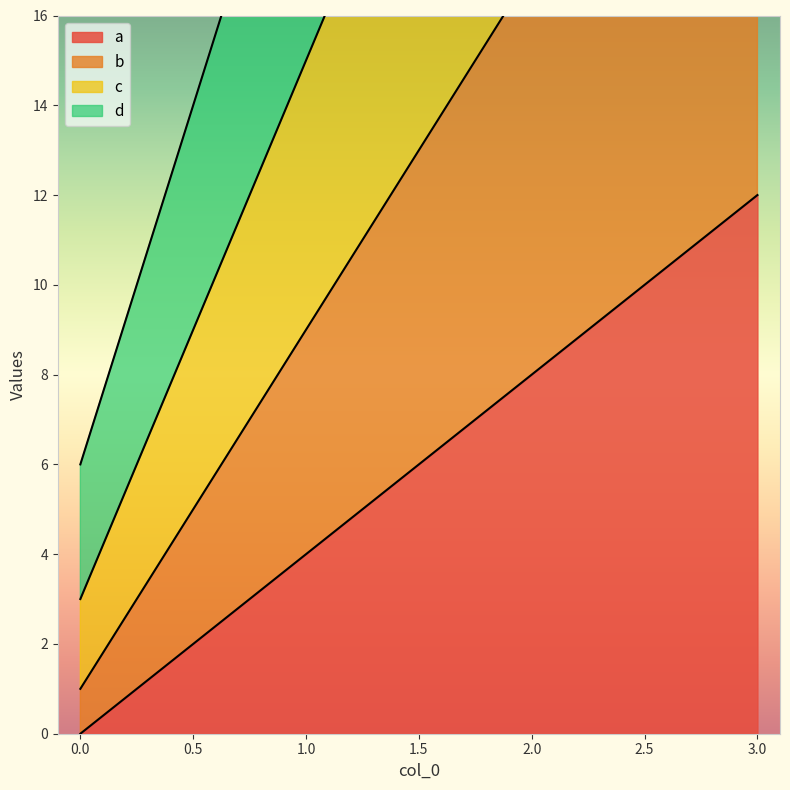

What is the maximum value for a?

12